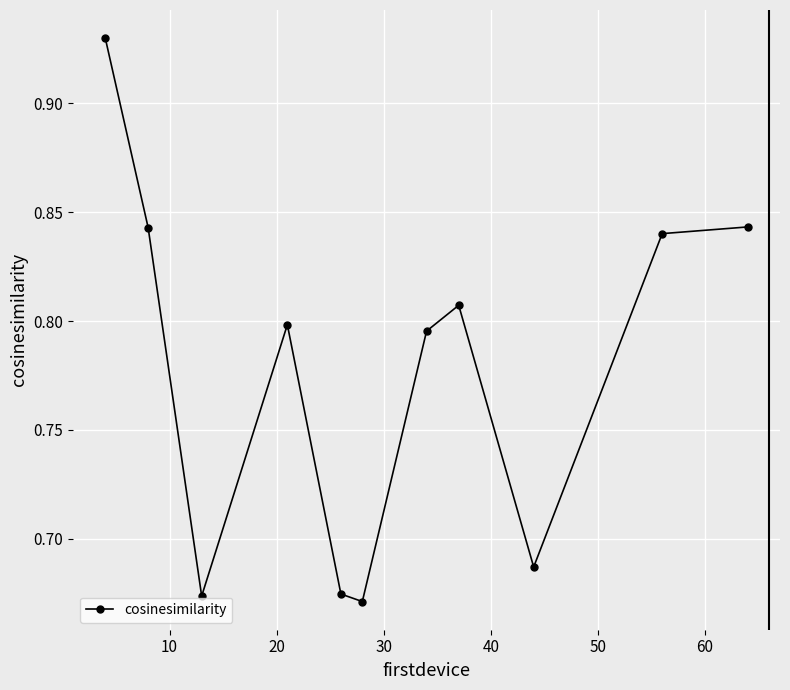

True or false: the data has more than 0 interior local peaks.

True